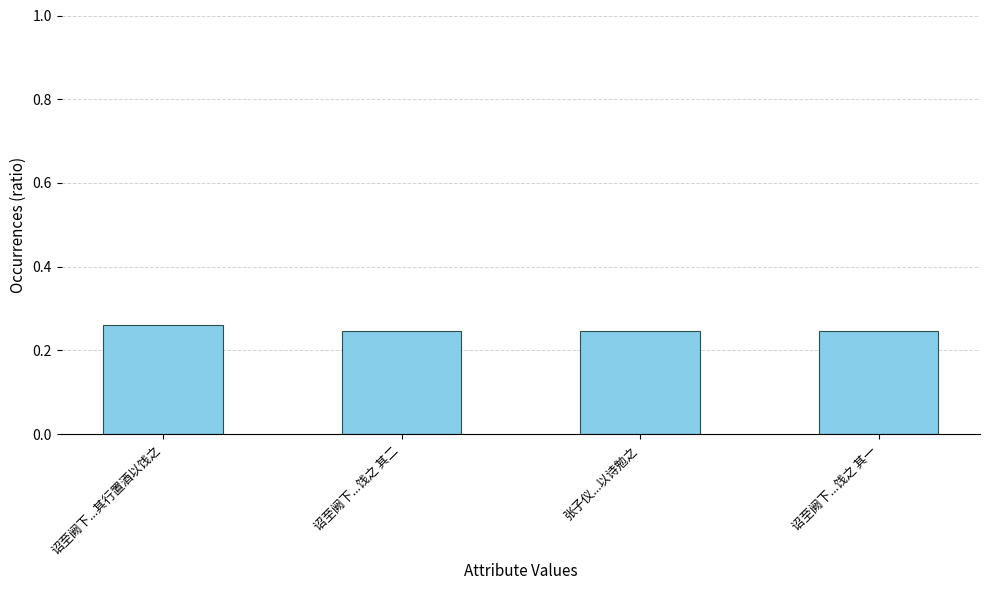

How many values are between 0 and 1?

4